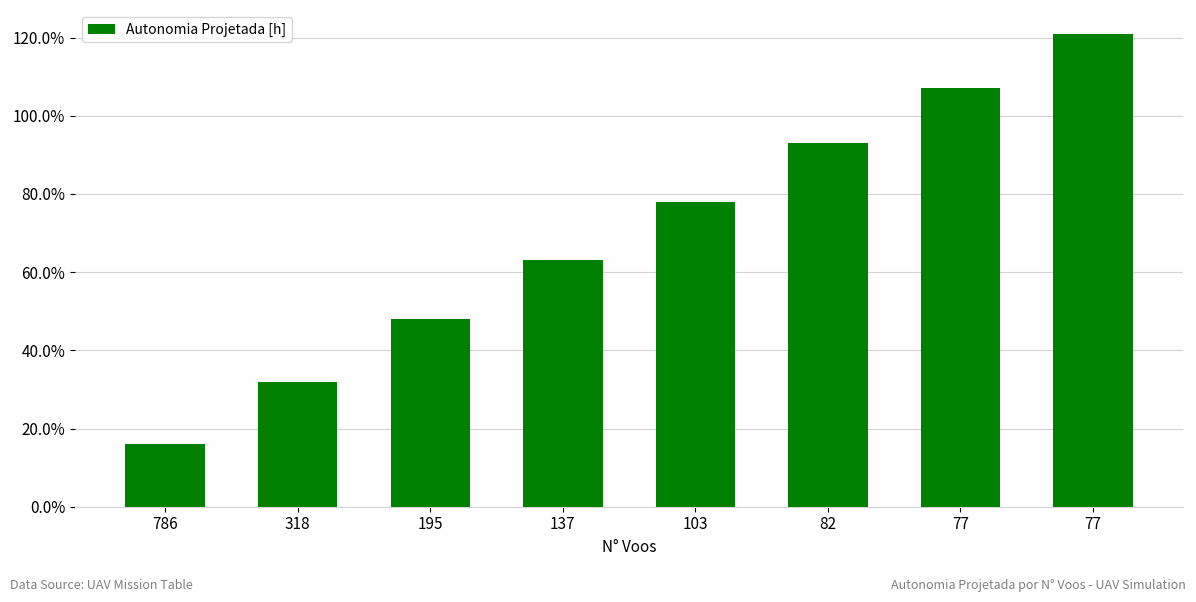

How many categories are shown in the chart?

8